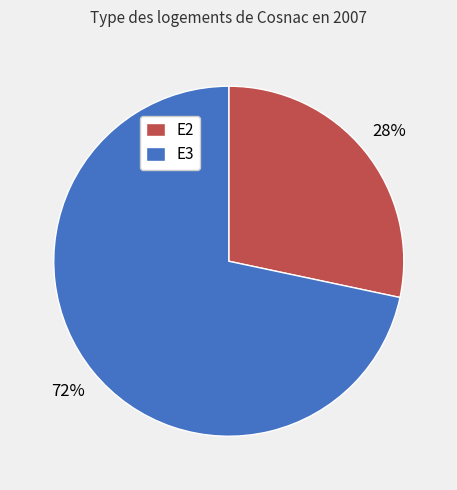

What is the ratio of the value at E2 to the value at E3?

0.4